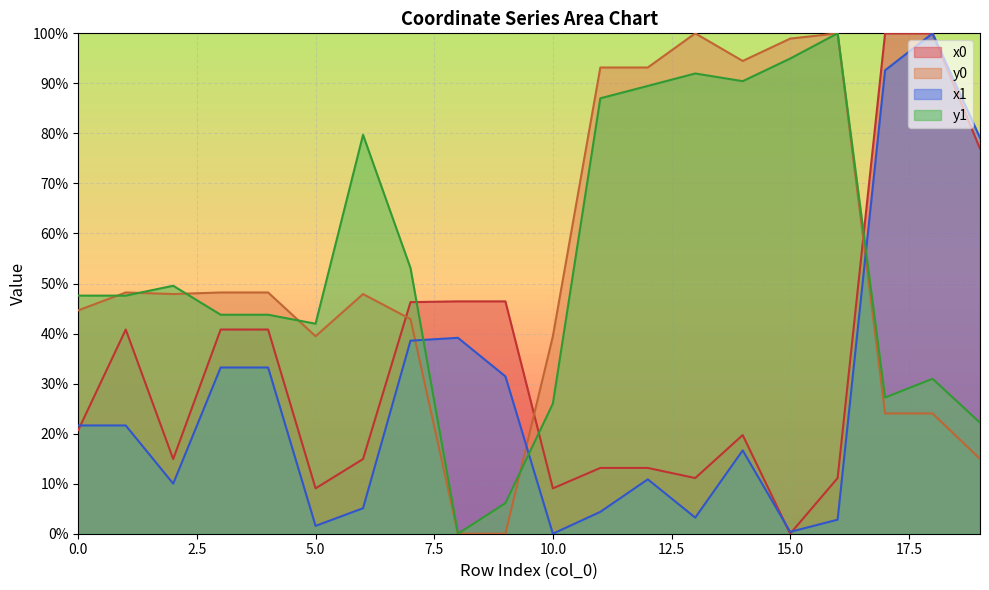

What is the total value across all series at 1?

1.6